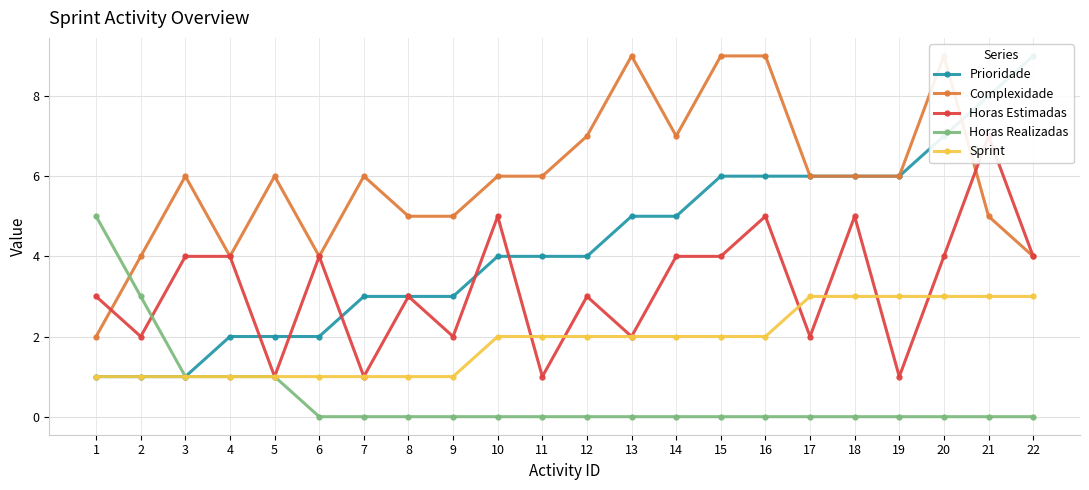

How many positive values does the Horas Realizadas series have?

5